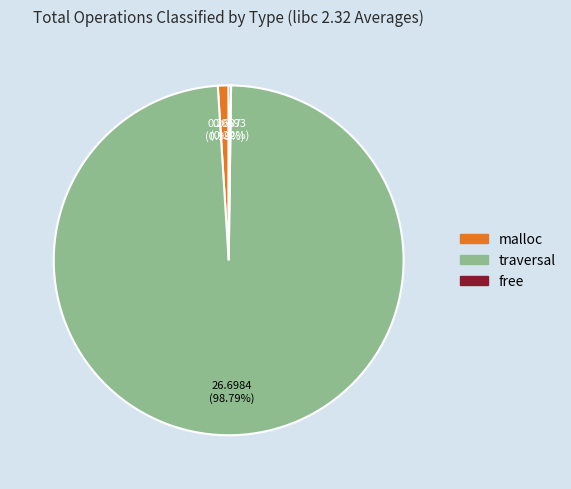

Is there any slice that represents more than half of the pie?

Yes